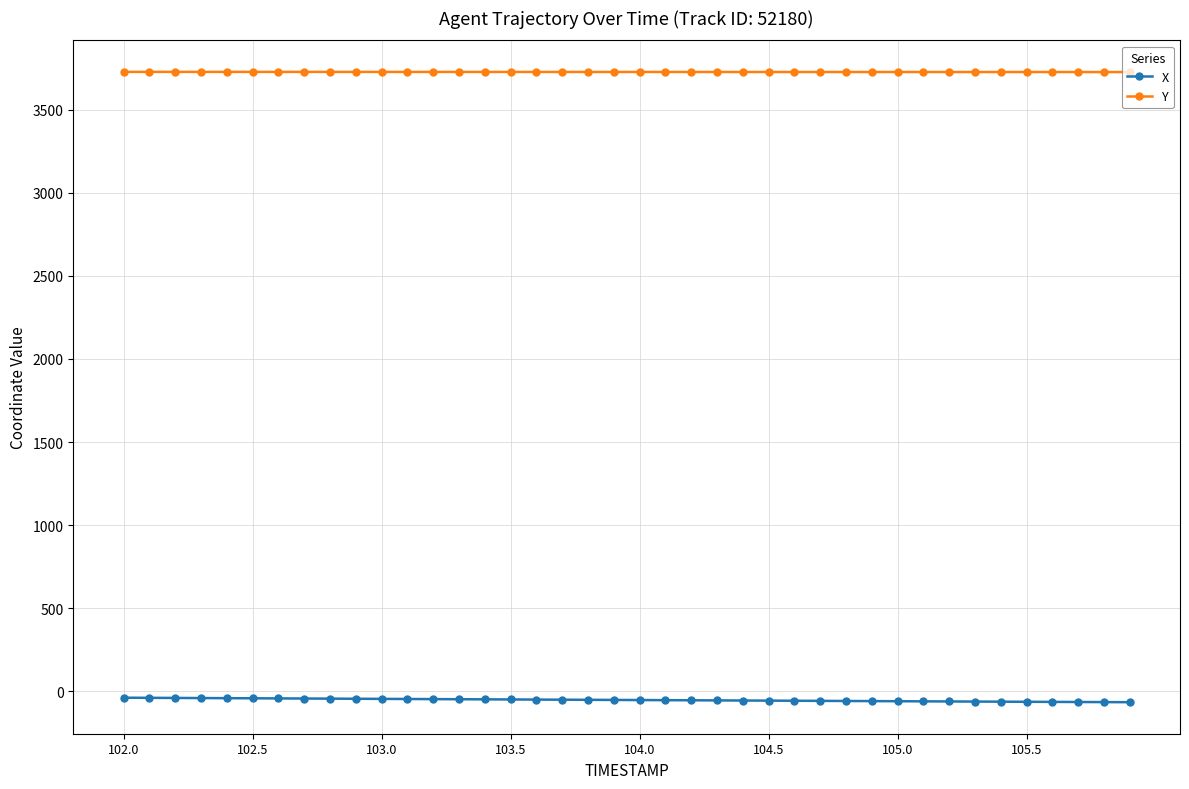

True or false: X and Y intersect in this chart.

False